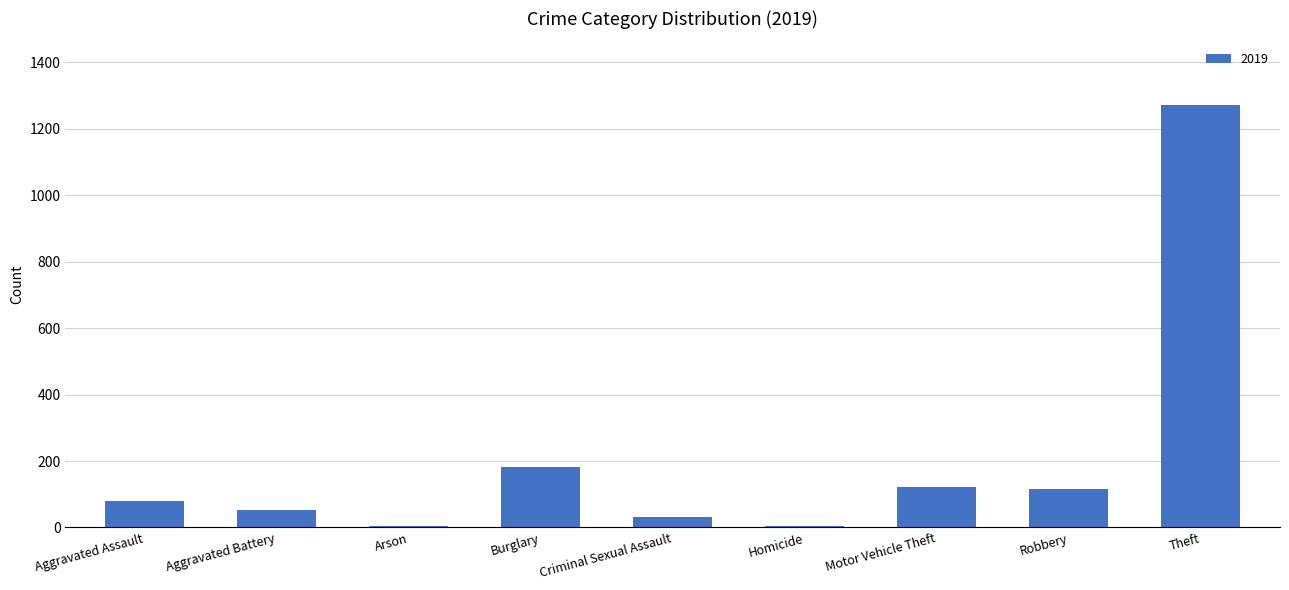

The chart shows a value of 288 at Burglary. True or false?

False